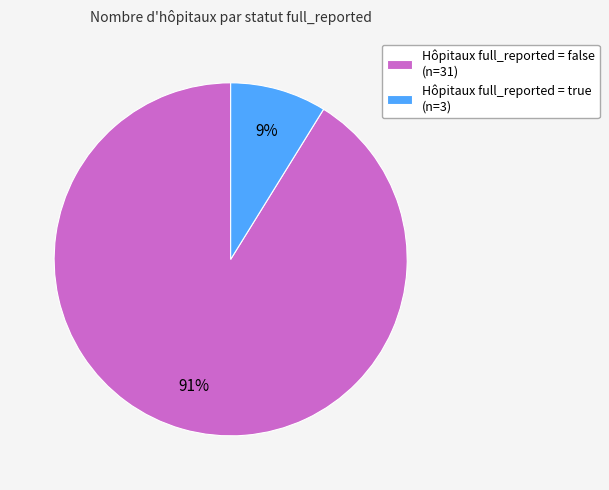

Which slice is the smallest?

Hôpitaux full_reported = true (n=3)